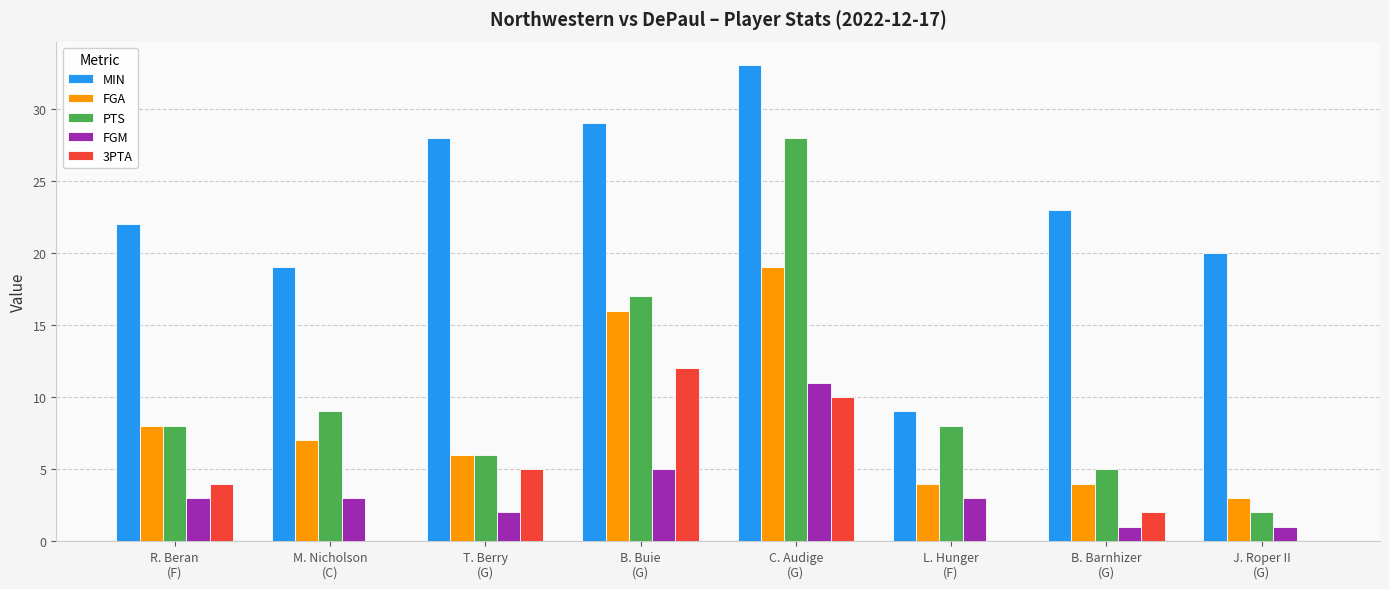

What is the spread (max minus min) of values at L. Hunger
(F)?

9